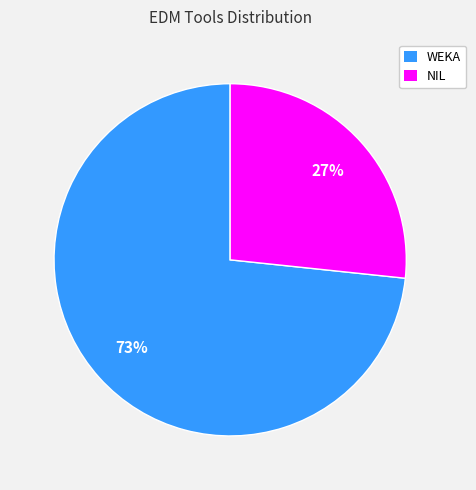

The NIL slice represents 34% of the pie. True or false?

False